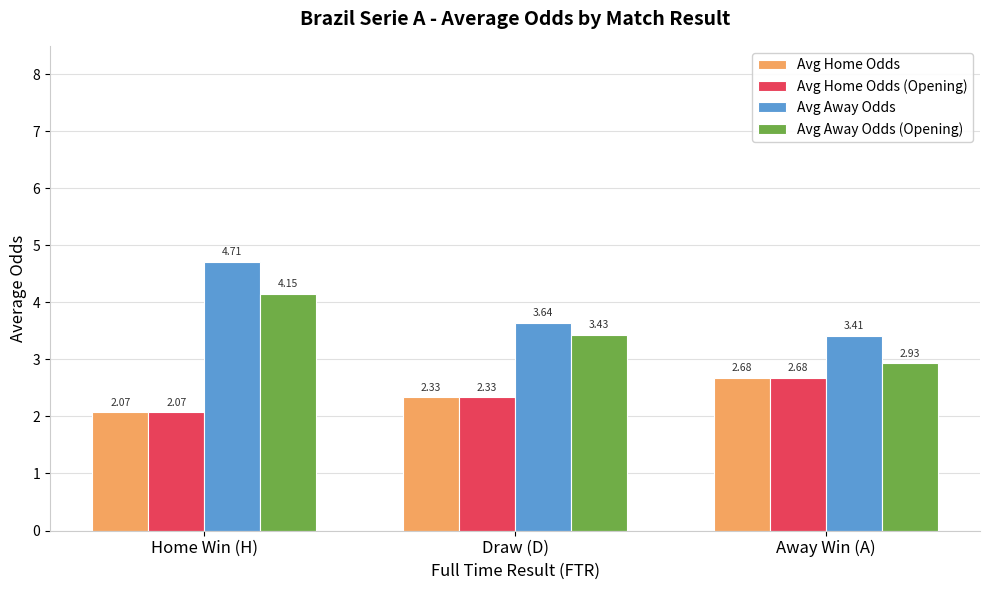

Which category has the highest value in the Avg Home Odds (Opening) series?

Away Win (A)